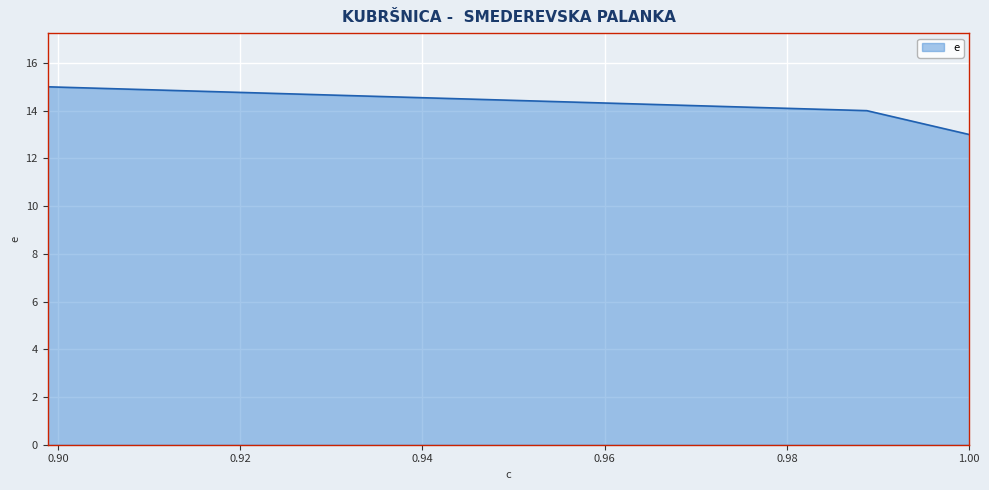

What is the average value?

14